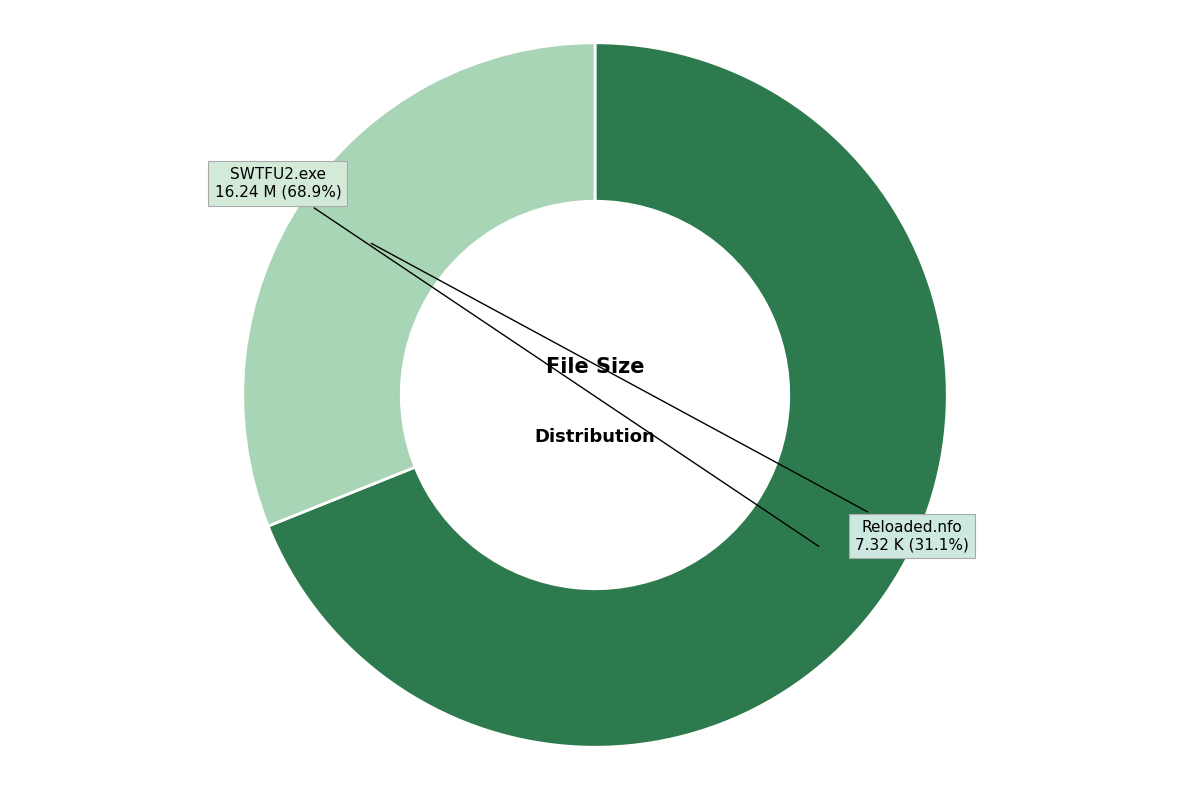

To the nearest percent, what percentage of the pie is Reloaded.nfo?

31%